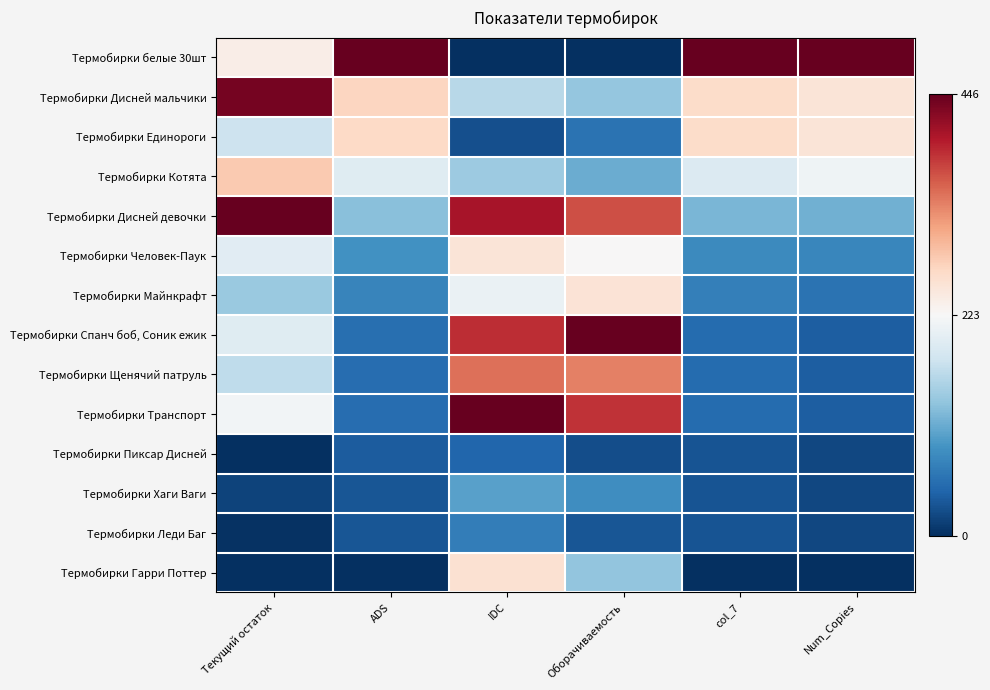

Reading left to right, extract all data points from this chart.

Термобирки белые 30шт: Текущий остаток=0.5	ADS=1.0	IDC=0.0	Оборачиваемость=0.0	col_7=1.0	Num_Copies=1.0
Термобирки Дисней мальчики: Текущий остаток=1.0	ADS=0.6	IDC=0.4	Оборачиваемость=0.3	col_7=0.6	Num_Copies=0.6
Термобирки Единороги: Текущий остаток=0.4	ADS=0.6	IDC=0.1	Оборачиваемость=0.1	col_7=0.6	Num_Copies=0.6
Термобирки Котята: Текущий остаток=0.6	ADS=0.4	IDC=0.3	Оборачиваемость=0.3	col_7=0.4	Num_Copies=0.5
Термобирки Дисней девочки: Текущий остаток=1.0	ADS=0.3	IDC=0.9	Оборачиваемость=0.8	col_7=0.3	Num_Copies=0.3
Термобирки Человек-Паук: Текущий остаток=0.4	ADS=0.2	IDC=0.6	Оборачиваемость=0.5	col_7=0.2	Num_Copies=0.2
Термобирки Майнкрафт: Текущий остаток=0.3	ADS=0.2	IDC=0.5	Оборачиваемость=0.6	col_7=0.2	Num_Copies=0.1
Термобирки Спанч боб, Соник ежик: Текущий остаток=0.4	ADS=0.1	IDC=0.9	Оборачиваемость=1.0	col_7=0.1	Num_Copies=0.1
Термобирки Щенячий патруль: Текущий остаток=0.4	ADS=0.1	IDC=0.8	Оборачиваемость=0.8	col_7=0.1	Num_Copies=0.1
Термобирки Транспорт: Текущий остаток=0.5	ADS=0.1	IDC=1.0	Оборачиваемость=0.9	col_7=0.1	Num_Copies=0.1
Термобирки Пиксар Дисней: Текущий остаток=0.0	ADS=0.1	IDC=0.1	Оборачиваемость=0.1	col_7=0.1	Num_Copies=0.0
Термобирки Хаги Ваги: Текущий остаток=0.0	ADS=0.1	IDC=0.2	Оборачиваемость=0.2	col_7=0.1	Num_Copies=0.0
Термобирки Леди Баг: Текущий остаток=0.0	ADS=0.1	IDC=0.2	Оборачиваемость=0.1	col_7=0.1	Num_Copies=0.0
Термобирки Гарри Поттер: Текущий остаток=0.0	ADS=0.0	IDC=0.6	Оборачиваемость=0.3	col_7=0.0	Num_Copies=0.0